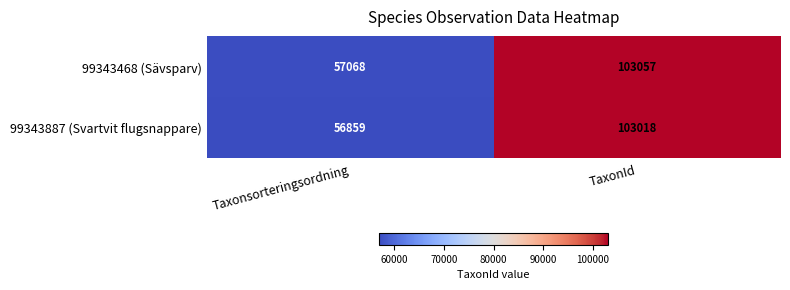

Reading left to right, what are all the values shown in this chart?

99343468 (Sävsparv): 57068	103057
99343887 (Svartvit flugsnappare): 56859	103018